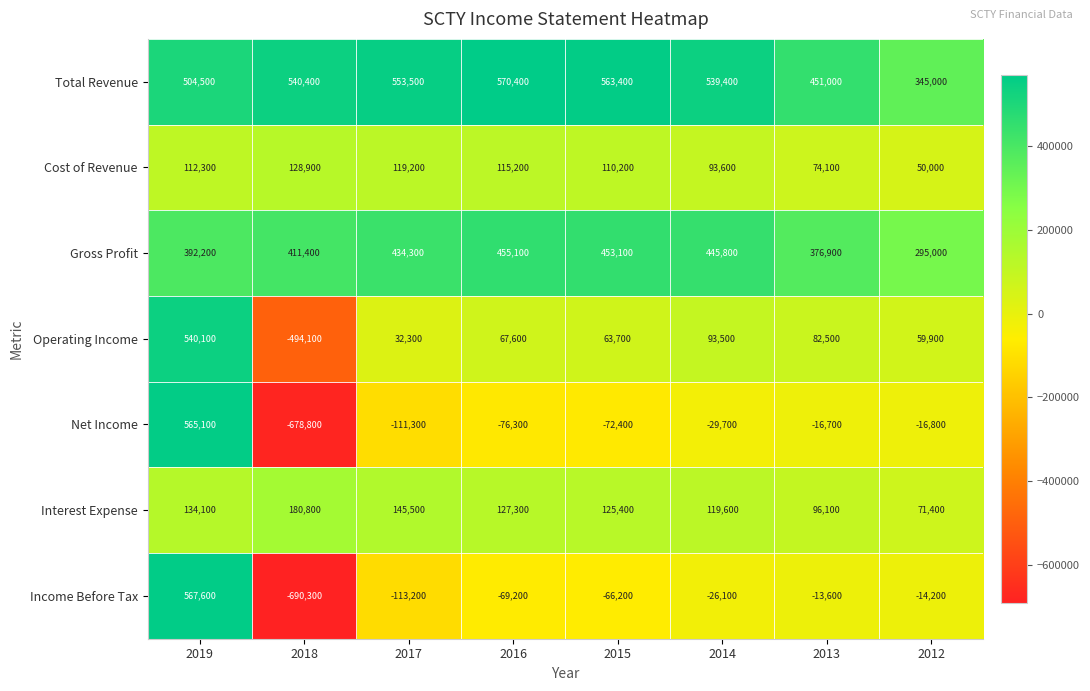

The Total Revenue series shows 112902 at 2014. True or false?

False